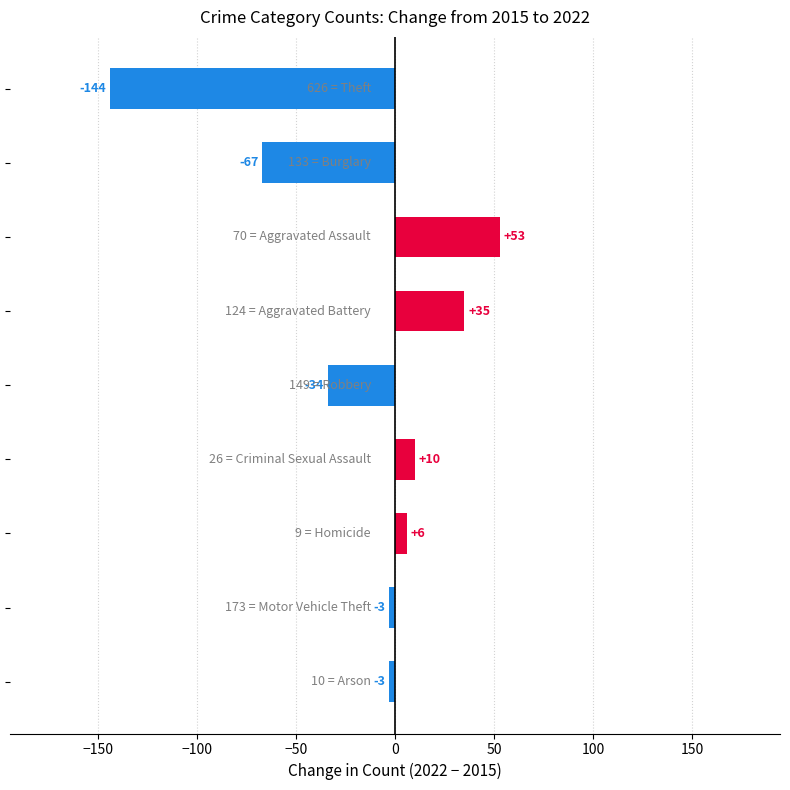

What is the sum of all values?

-147